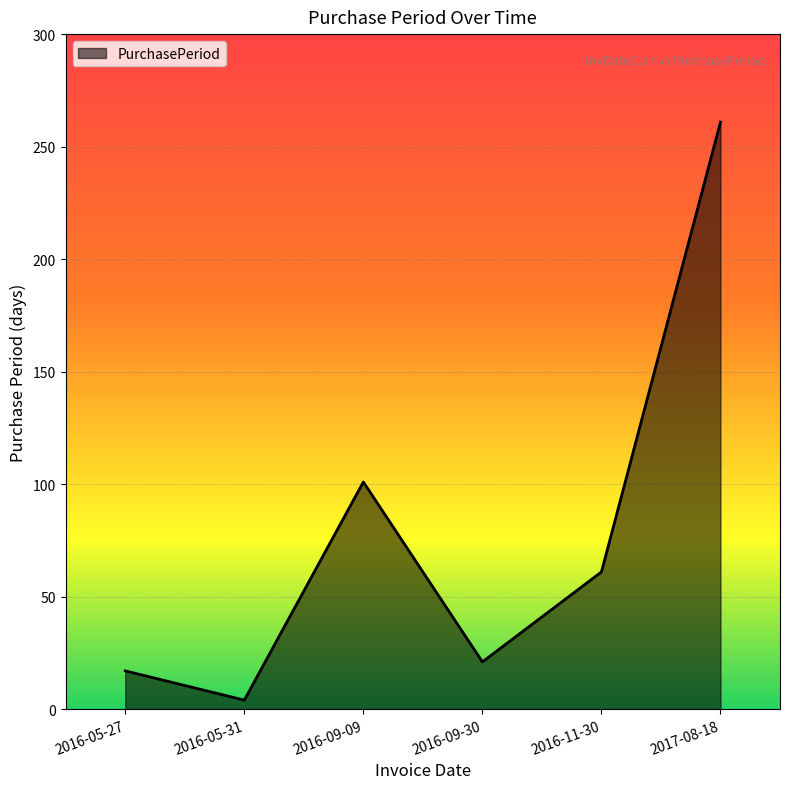

At which category does the data reach its first local peak?

2016-09-09